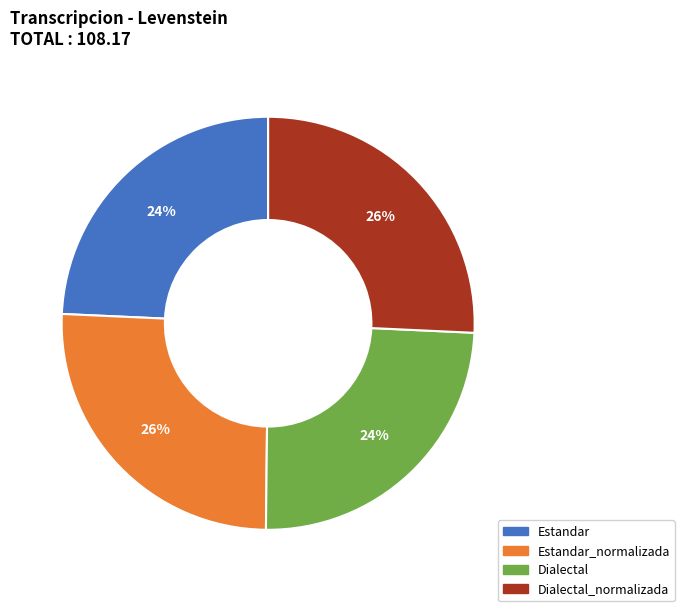

Is there a majority slice in this chart?

No